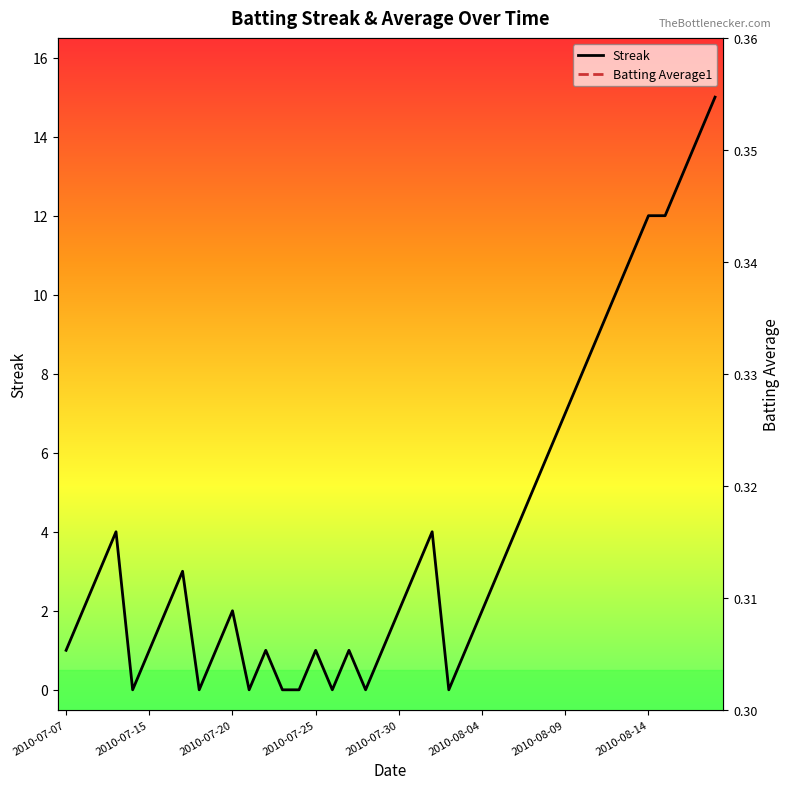

Which series has the widest spread of values?

Streak